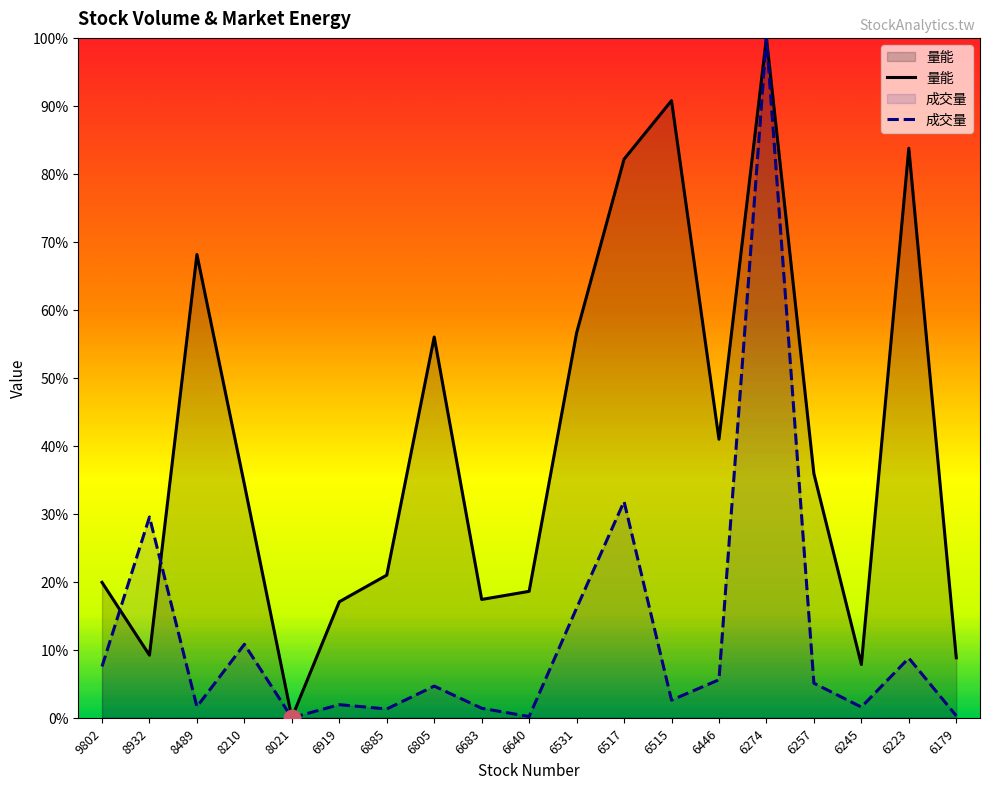

Reading right to left, what are all the values shown in this chart?

量能: 6179=0.1	6223=0.8	6245=0.1	6257=0.4	6274=1.0	6446=0.4	6515=0.9	6517=0.8	6531=0.6	6640=0.2	6683=0.2	6805=0.6	6885=0.2	6919=0.2	8021=0.0	8210=0.3	8489=0.7	8932=0.1	9802=0.2
成交量: 6179=0.0	6223=0.1	6245=0.0	6257=0.1	6274=1.0	6446=0.1	6515=0.0	6517=0.3	6531=0.2	6640=0.0	6683=0.0	6805=0.0	6885=0.0	6919=0.0	8021=0.0	8210=0.1	8489=0.0	8932=0.3	9802=0.1